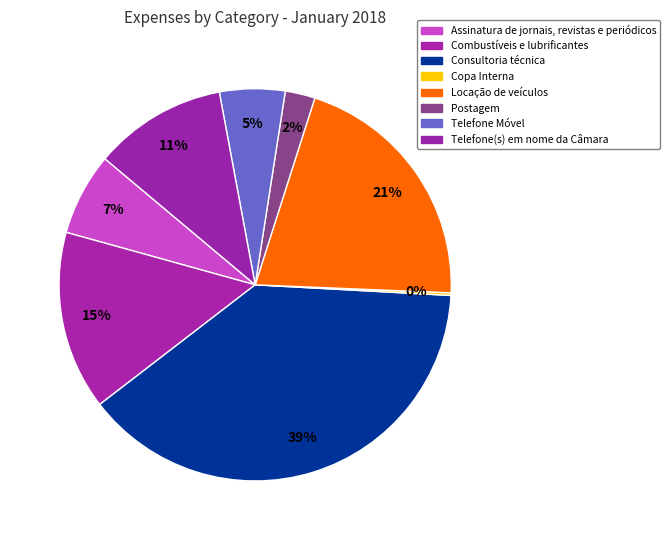

Do Assinatura de jornais, revistas e periódicos and Copa Interna together represent more than half of the pie?

No